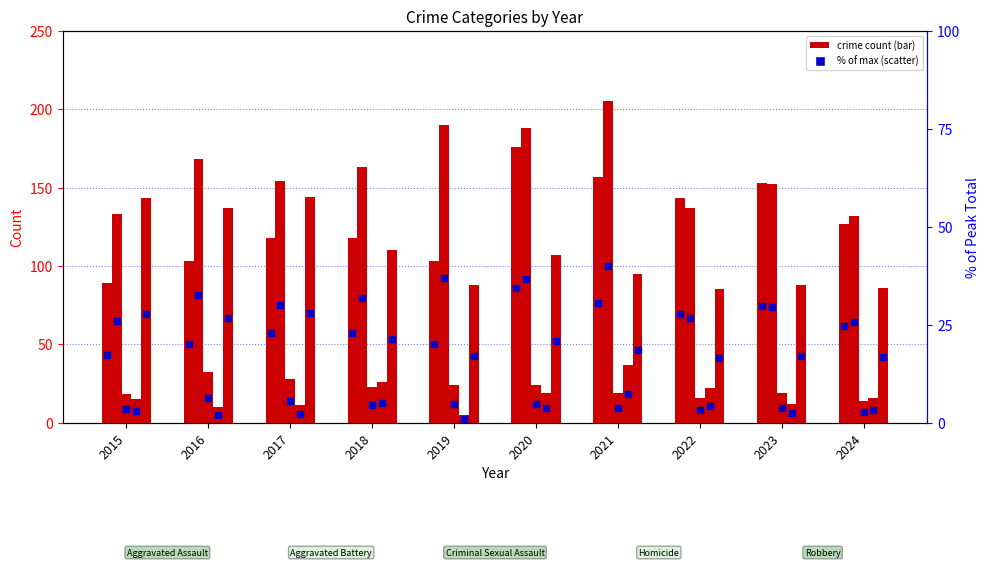

At how many categories does at least one series exceed 185?

3